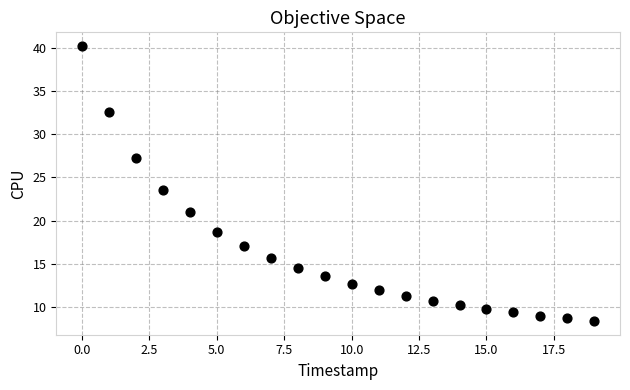

What is the range of Y values (max minus min)?

31.8